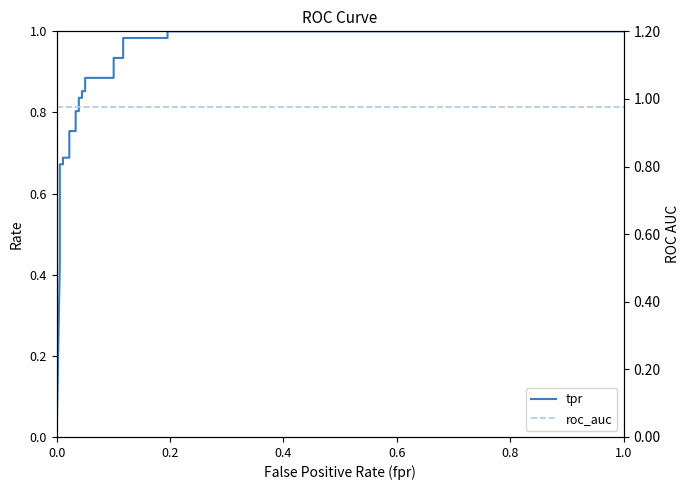

Is this an area chart (filled region under the line)?

No